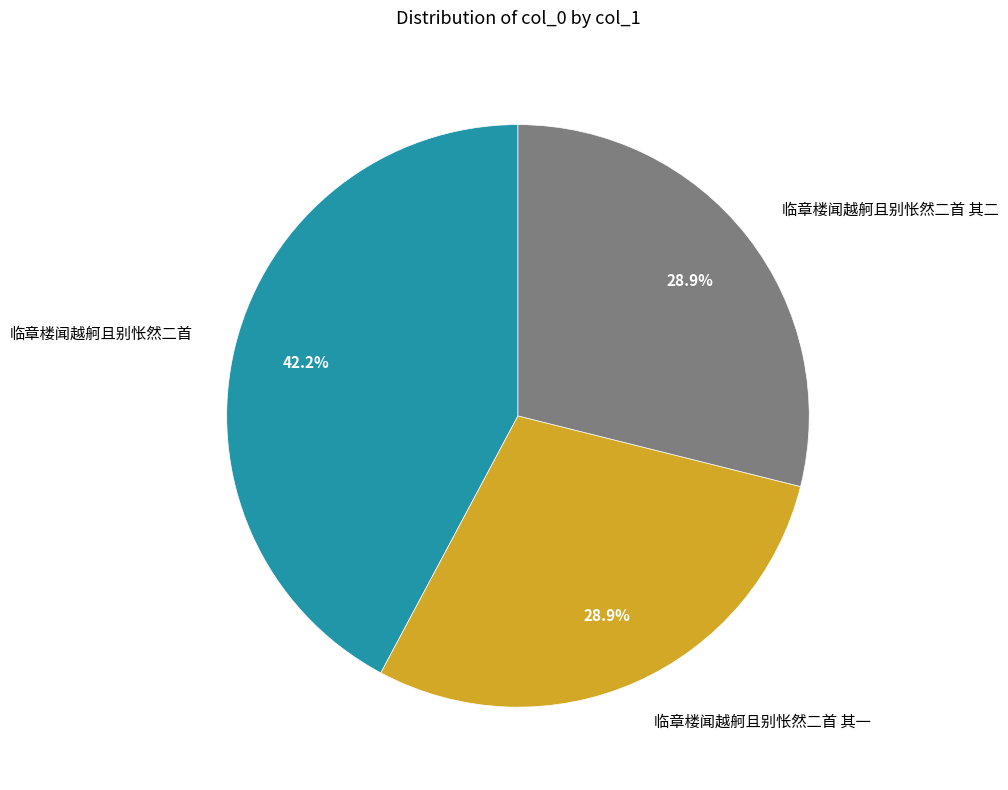

True or false: 临章楼闻越舸且别怅然二首 accounts for 42% of the total.

True